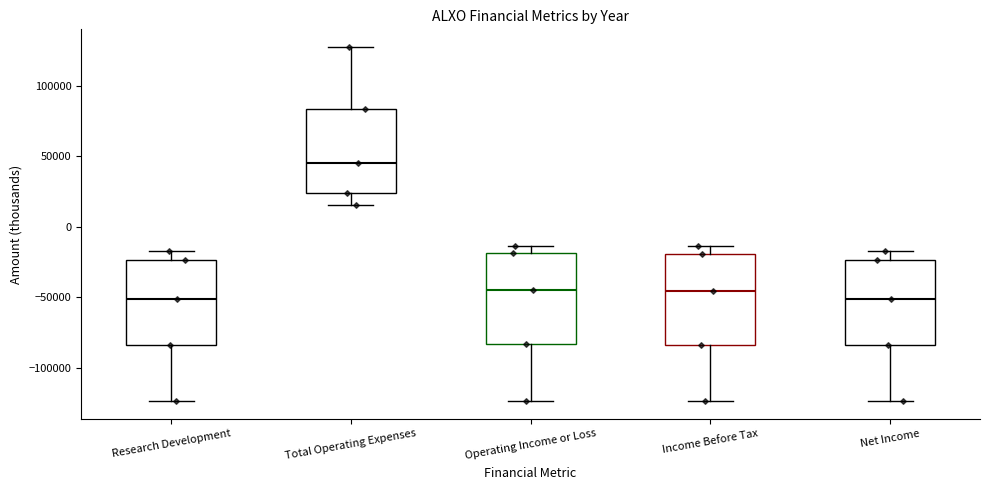

Reading left to right, read every box against the y-axis: the position of its median line, the range the box covers, and the ends of its whiskers. The values are not printed on the chart, so give them approximately, as read against the axis.

Research Development: median -50000, box -85000 to -25000, whiskers -125000 to -15000
Total Operating Expenses: median 45000, box 25000 to 85000, whiskers 15000 to 125000
Operating Income or Loss: median -45000, box -85000 to -20000, whiskers -125000 to -15000
Income Before Tax: median -45000, box -85000 to -20000, whiskers -125000 to -15000
Net Income: median -50000, box -85000 to -25000, whiskers -125000 to -15000